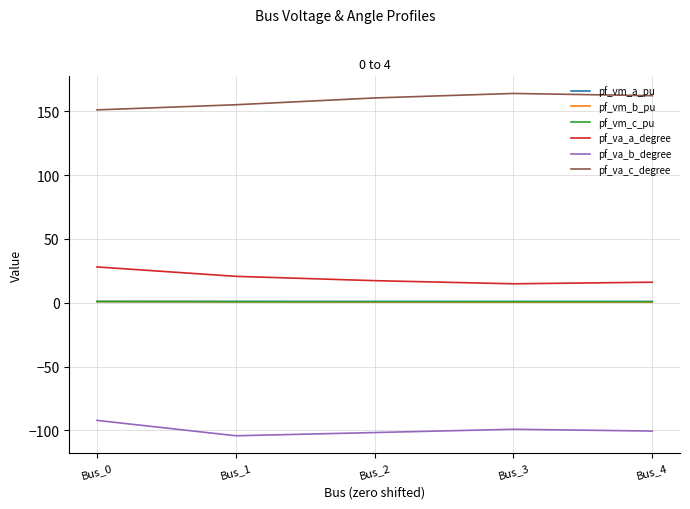

What is the spread (max minus min) of values at Bus_3?

262.9